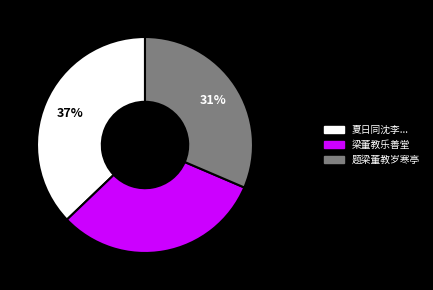

To the nearest percent, what is the difference between the largest and smallest slice percentages?

6%